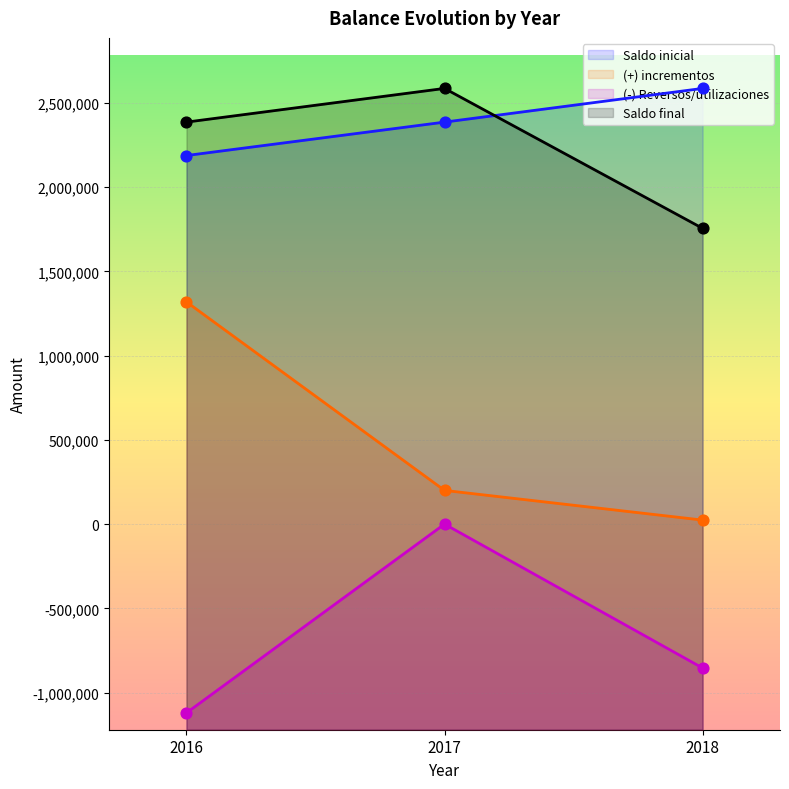

Which series has the widest spread of Y values?

(+) incrementos